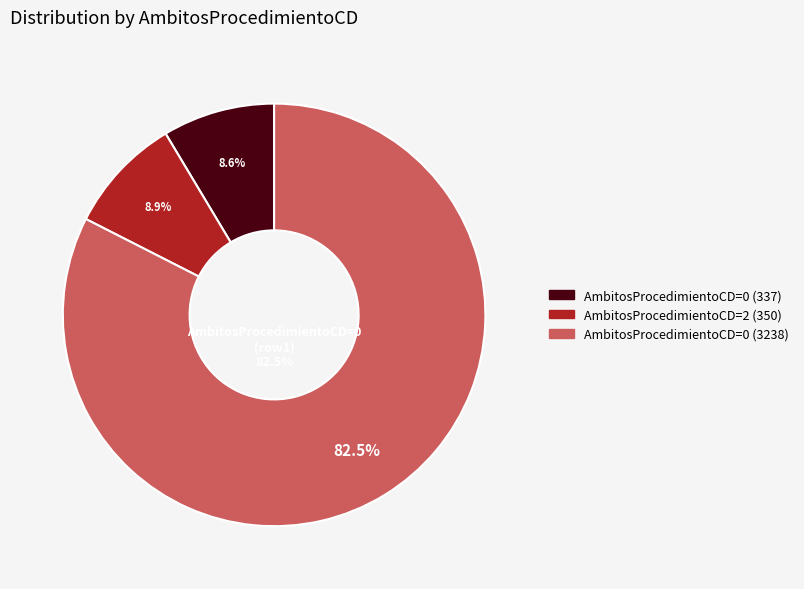

Which has a higher value, 2 or 0?

2